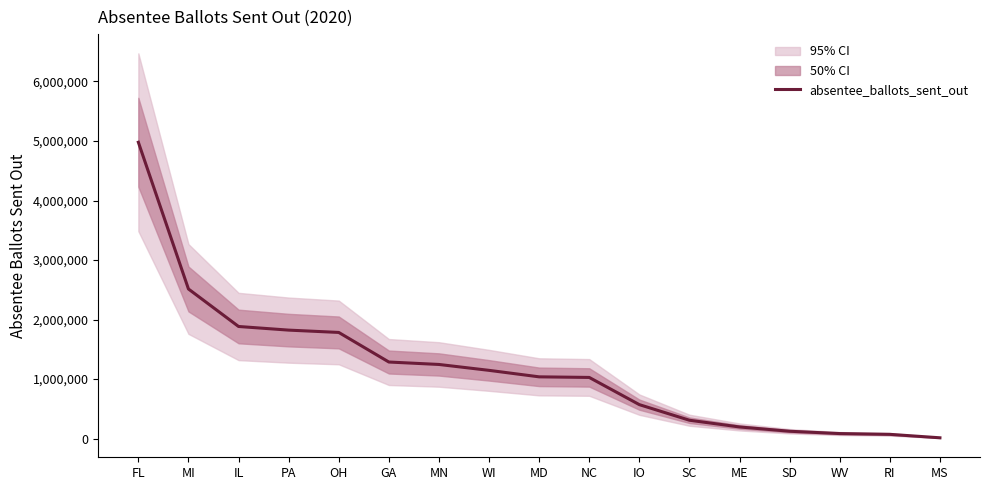

True or false: the data shows 4979000 at FL.

True